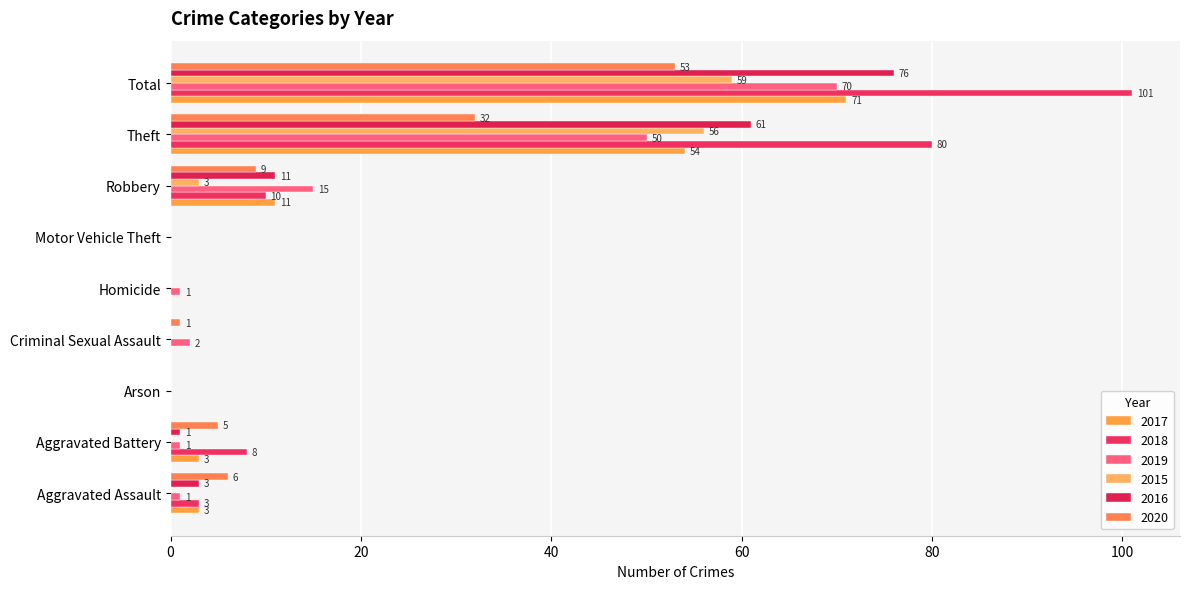

The value of 2017 at Motor Vehicle Theft is -33. True or false?

False